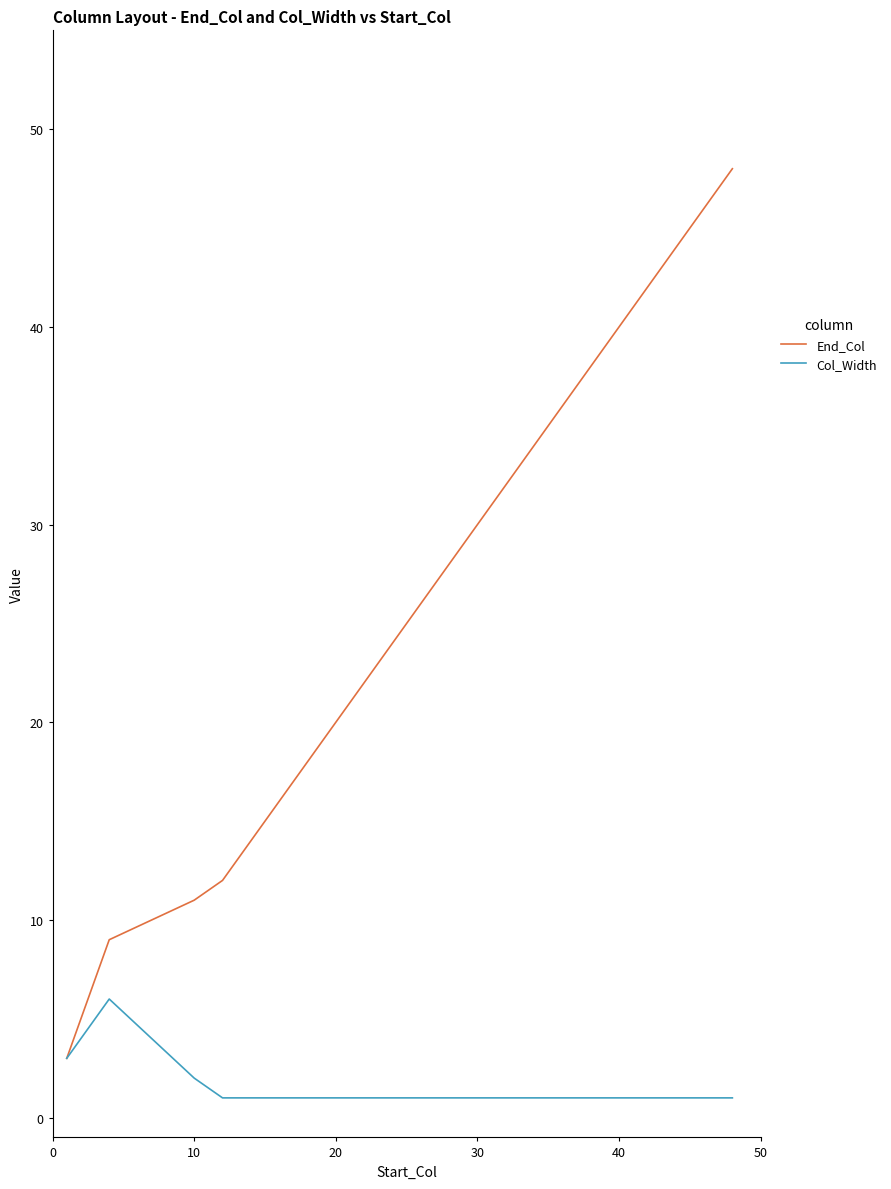

Which series has the largest range (max minus min)?

End_Col